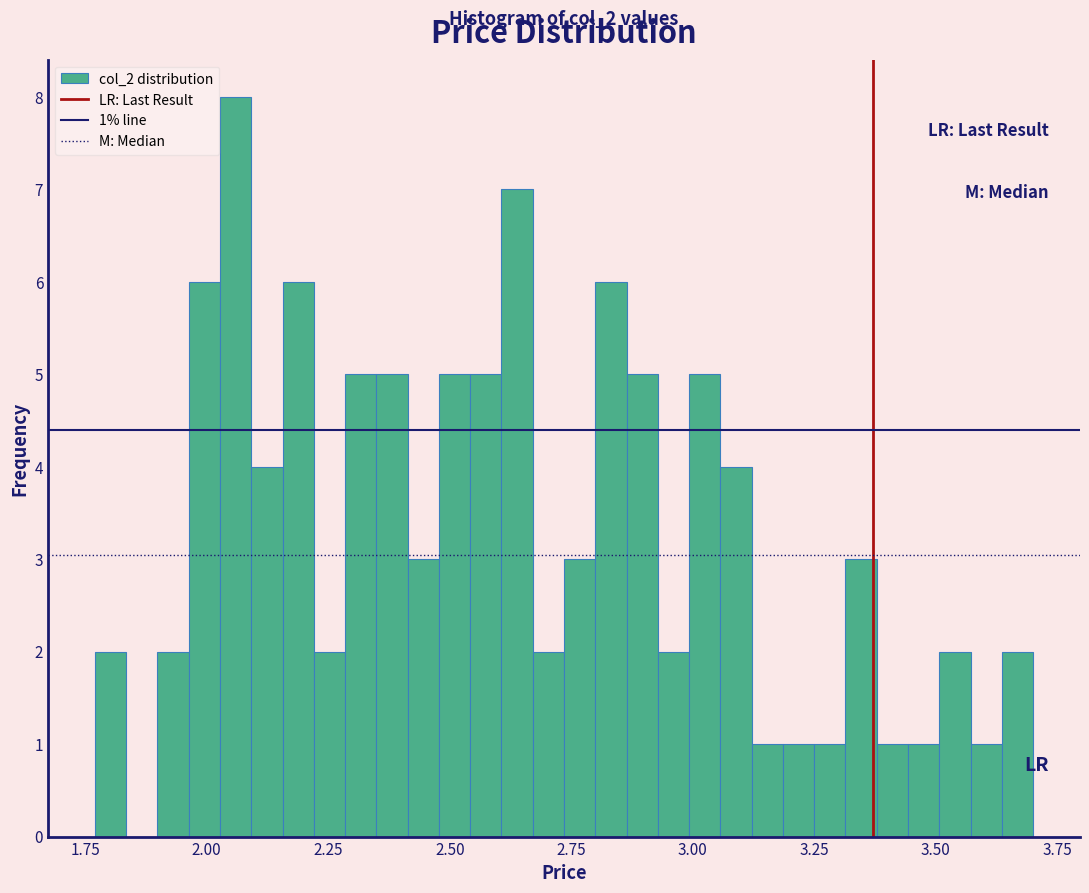

Read against the x-axis, roughly where is the centre of the tallest bar?

2.05